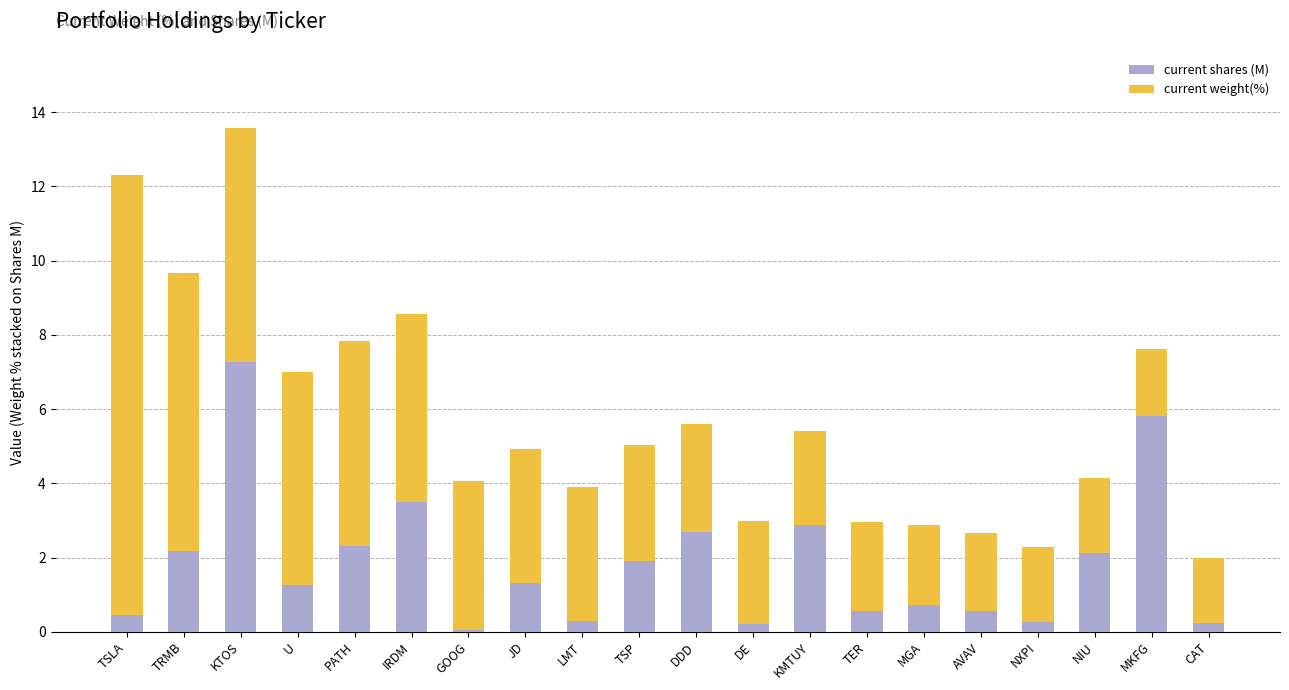

At which label does current shares (M) reach its peak?

KTOS